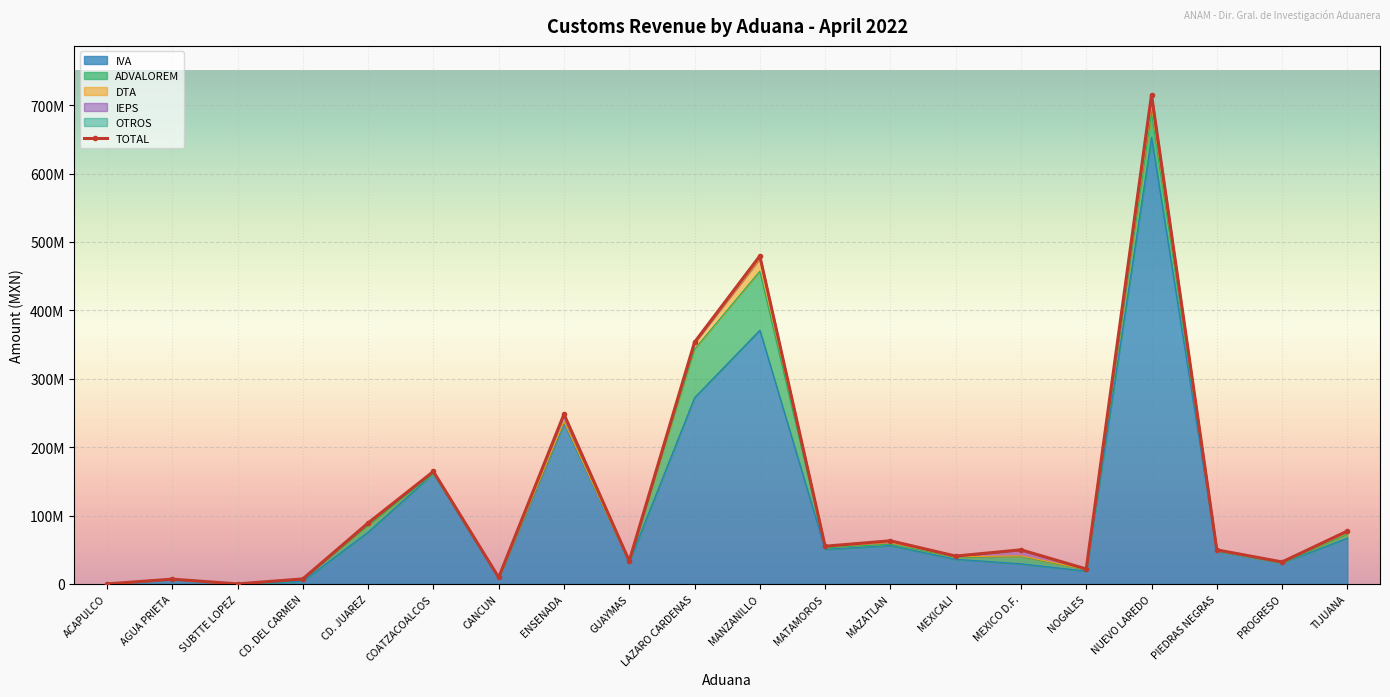

Reading left to right, extract all data points from this chart.

TOTAL: ACAPULCO=0	AGUA PRIETA=7005989	SUBTTE LOPEZ=20076	CD. DEL CARMEN=7342955	CD. JUAREZ=89145469	COATZACOALCOS=164439740	CANCUN=9553043	ENSENADA=248106717	GUAYMAS=33598862	LAZARO CARDENAS=353410808	MANZANILLO=479531757	MATAMOROS=55117709	MAZATLAN=63068629	MEXICALI=40694876	MEXICO D.F.=49871576	NOGALES=21855204	NUEVO LAREDO=715142769	PIEDRAS NEGRAS=49814801	PROGRESO=32109875	TIJUANA=77301379
IVA: ACAPULCO=0	AGUA PRIETA=6708697	SUBTTE LOPEZ=684	CD. DEL CARMEN=4066132	CD. JUAREZ=75810355	COATZACOALCOS=161412452	CANCUN=7806172	ENSENADA=234776019	GUAYMAS=32039604	LAZARO CARDENAS=272373451	MANZANILLO=371003505	MATAMOROS=50651815	MAZATLAN=56167957	MEXICALI=36052593	MEXICO D.F.=29429979	NOGALES=18775374	NUEVO LAREDO=652872658	PIEDRAS NEGRAS=47888045	PROGRESO=30622645	TIJUANA=67016543
ADVALOREM: ACAPULCO=0	AGUA PRIETA=50625	SUBTTE LOPEZ=0	CD. DEL CARMEN=2962463	CD. JUAREZ=9042465	COATZACOALCOS=0	CANCUN=729798	ENSENADA=1975260	GUAYMAS=4468	LAZARO CARDENAS=70831707	MANZANILLO=86212842	MATAMOROS=1969872	MAZATLAN=1961555	MEXICALI=2937324	MEXICO D.F.=10570958	NOGALES=1821271	NUEVO LAREDO=36173937	PIEDRAS NEGRAS=521631	PROGRESO=187298	TIJUANA=5472730
DTA: ACAPULCO=0	AGUA PRIETA=33327	SUBTTE LOPEZ=6800	CD. DEL CARMEN=177390	CD. JUAREZ=2343573	COATZACOALCOS=2971309	CANCUN=458645	ENSENADA=489794	GUAYMAS=15913	LAZARO CARDENAS=8775196	MANZANILLO=18055987	MATAMOROS=1503222	MAZATLAN=2785280	MEXICALI=717861	MEXICO D.F.=1038579	NOGALES=555747	NUEVO LAREDO=11478957	PIEDRAS NEGRAS=459669	PROGRESO=666428	TIJUANA=2369768
IEPS: ACAPULCO=0	AGUA PRIETA=0	SUBTTE LOPEZ=0	CD. DEL CARMEN=0	CD. JUAREZ=373173	COATZACOALCOS=25190	CANCUN=522961	ENSENADA=10775076	GUAYMAS=1054843	LAZARO CARDENAS=924163	MANZANILLO=2975065	MATAMOROS=364827	MAZATLAN=2106402	MEXICALI=554903	MEXICO D.F.=8701130	NOGALES=151311	NUEVO LAREDO=7402843	PIEDRAS NEGRAS=463590	PROGRESO=591232	TIJUANA=1336648
OTROS: ACAPULCO=0	AGUA PRIETA=205840	SUBTTE LOPEZ=12592	CD. DEL CARMEN=136970	CD. JUAREZ=1543403	COATZACOALCOS=30789	CANCUN=35467	ENSENADA=90568	GUAYMAS=431534	LAZARO CARDENAS=506291	MANZANILLO=1284358	MATAMOROS=625473	MAZATLAN=47435	MEXICALI=427195	MEXICO D.F.=130930	NOGALES=541501	NUEVO LAREDO=7208795	PIEDRAS NEGRAS=481866	PROGRESO=42272	TIJUANA=1105690